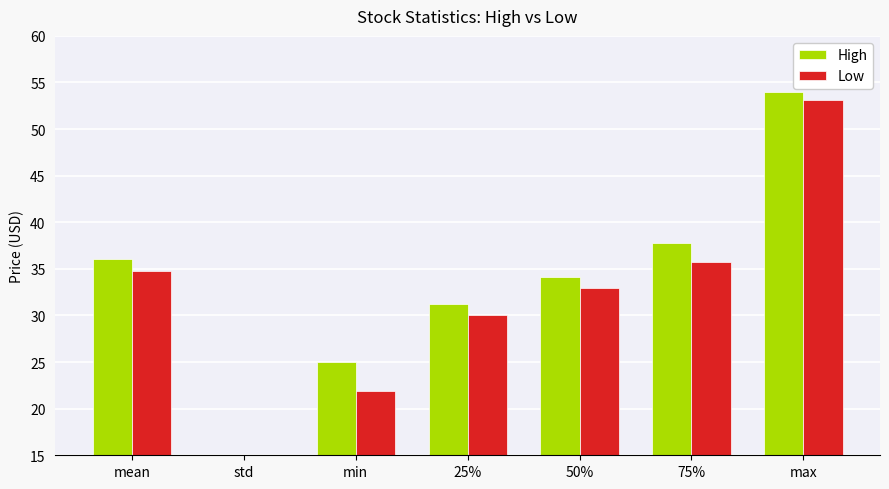

What is the difference between the maximum and minimum values in the Low series?

45.8